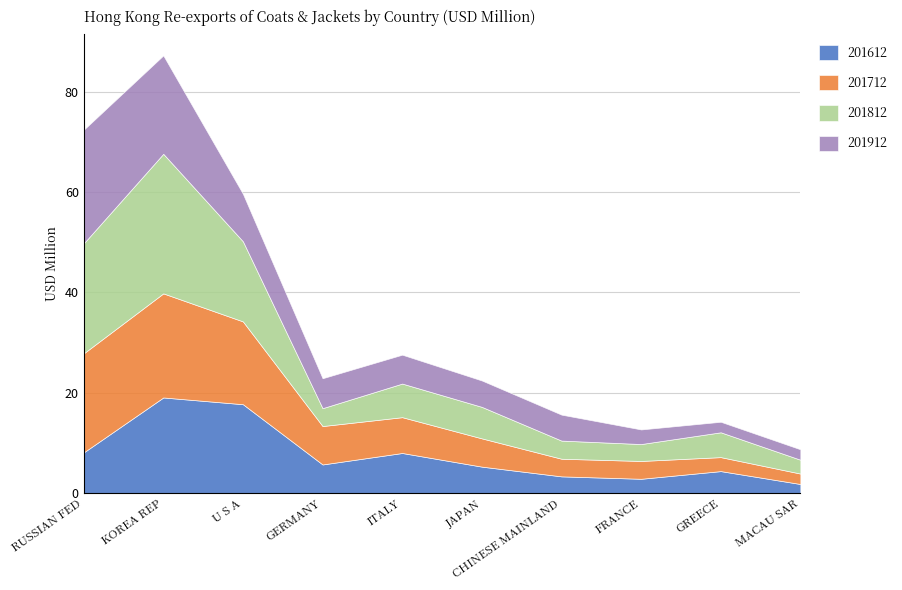

At which category is the sum across all series the highest?

KOREA REP